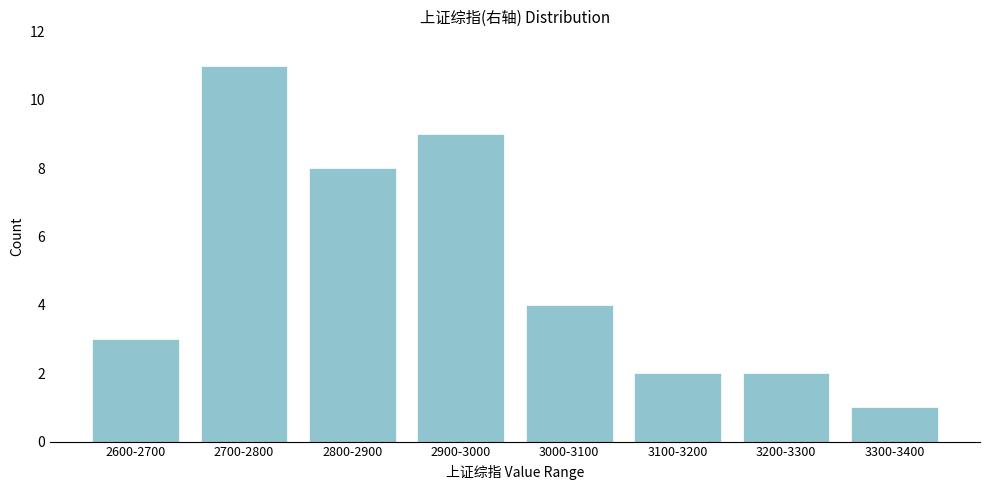

Reading left to right, extract all data points from this chart.

2600-2700=3	2700-2800=11	2800-2900=8	2900-3000=9	3000-3100=4	3100-3200=2	3200-3300=2	3300-3400=1